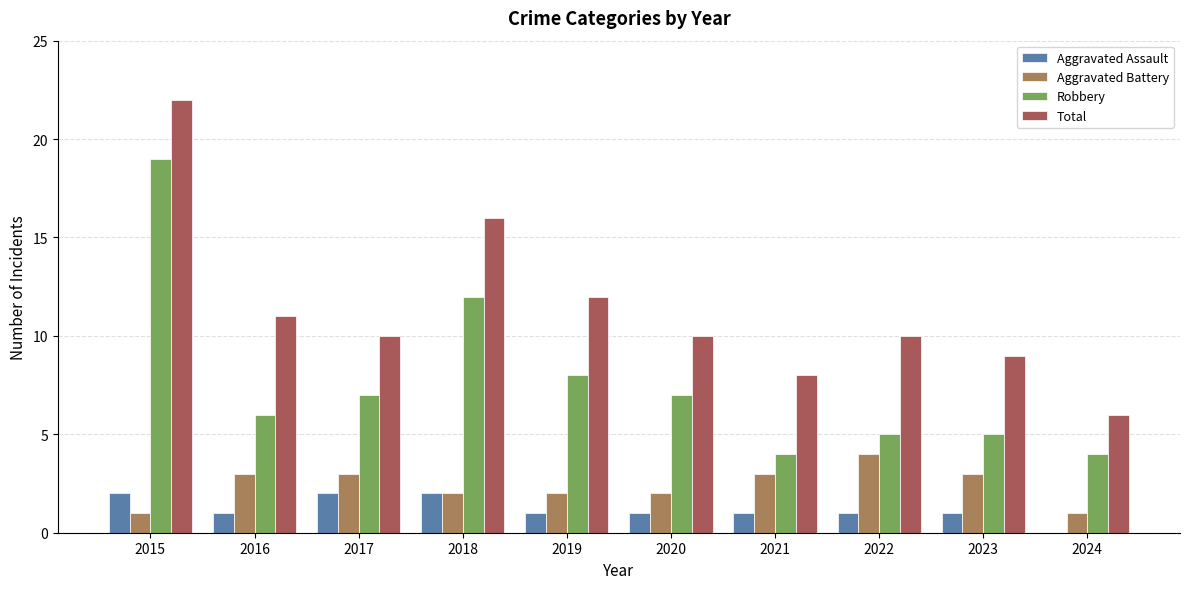

Where does the Aggravated Assault series first go above 1?

2015